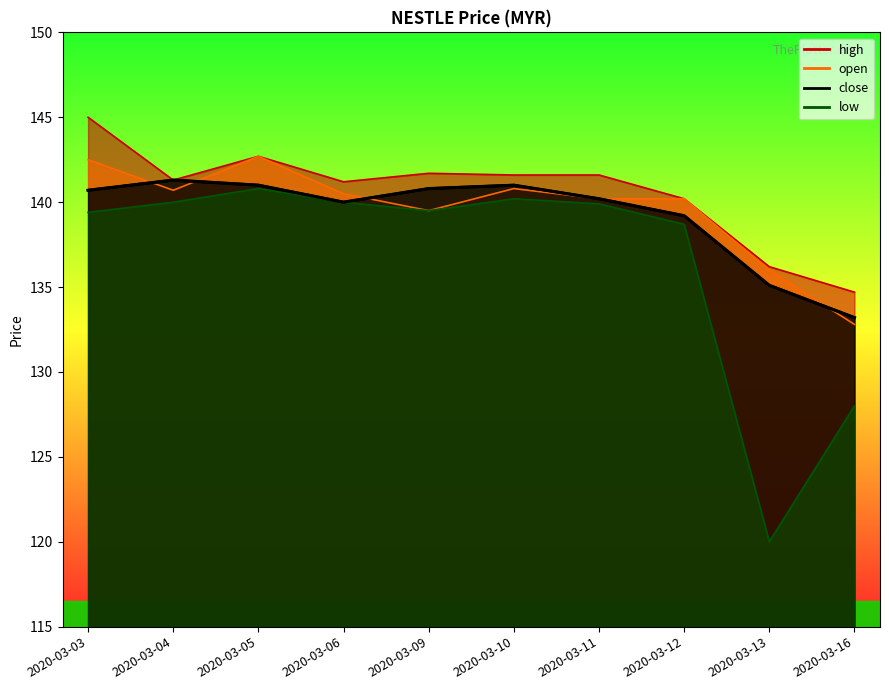

How many values in the close series exceed 140?

6